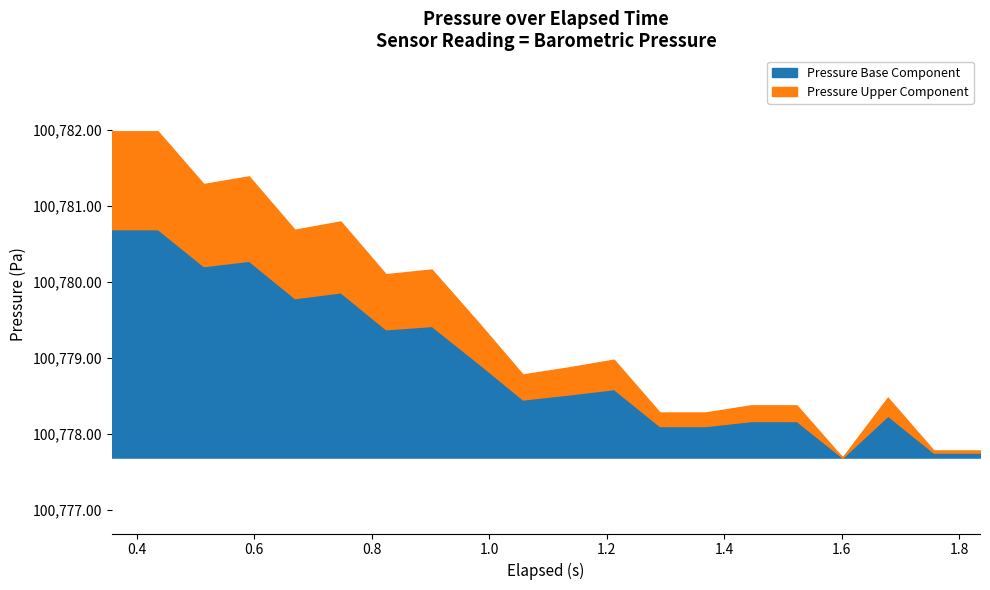

How many points are higher than both their immediate neighbors (excluding endpoints)?

5